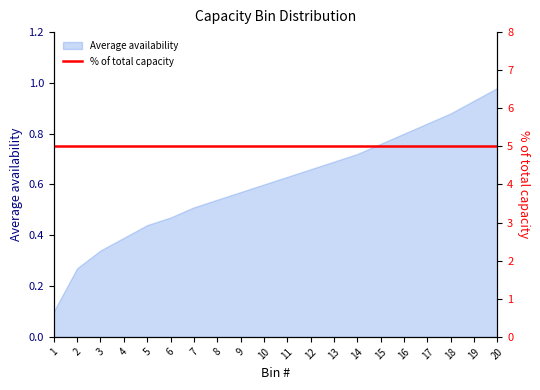

What is the value of the 6th point from the left?

0.5